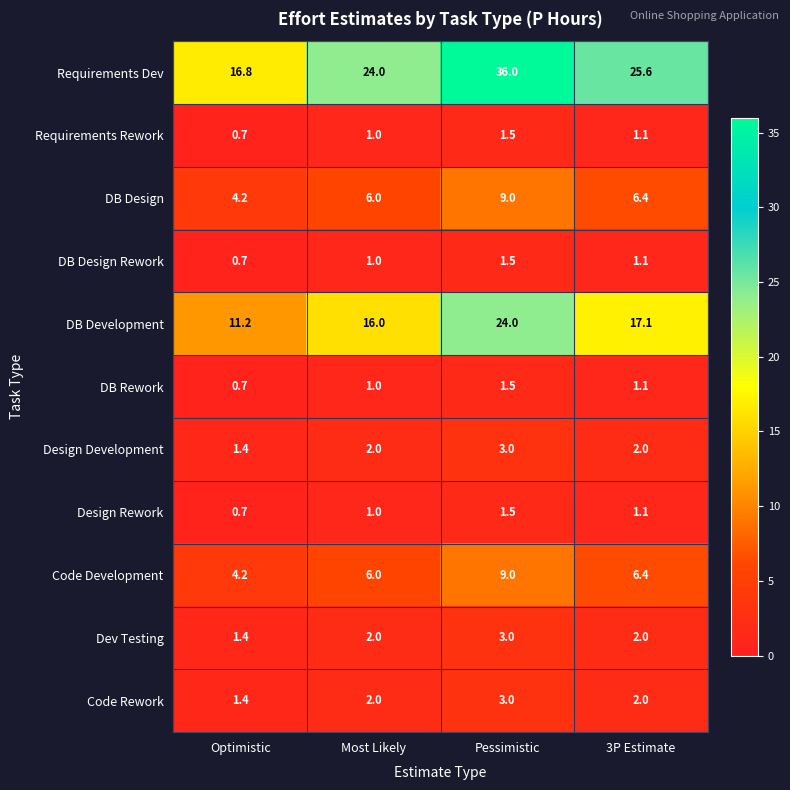

At which category is the sum across all series the highest?

Pessimistic